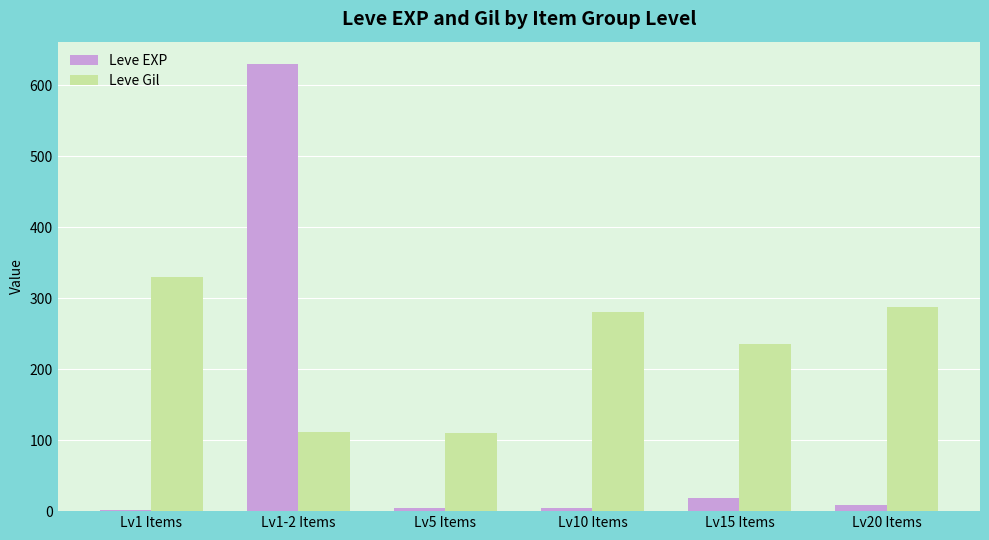

At which label is Leve Gil closest to 220?

Lv15 Items